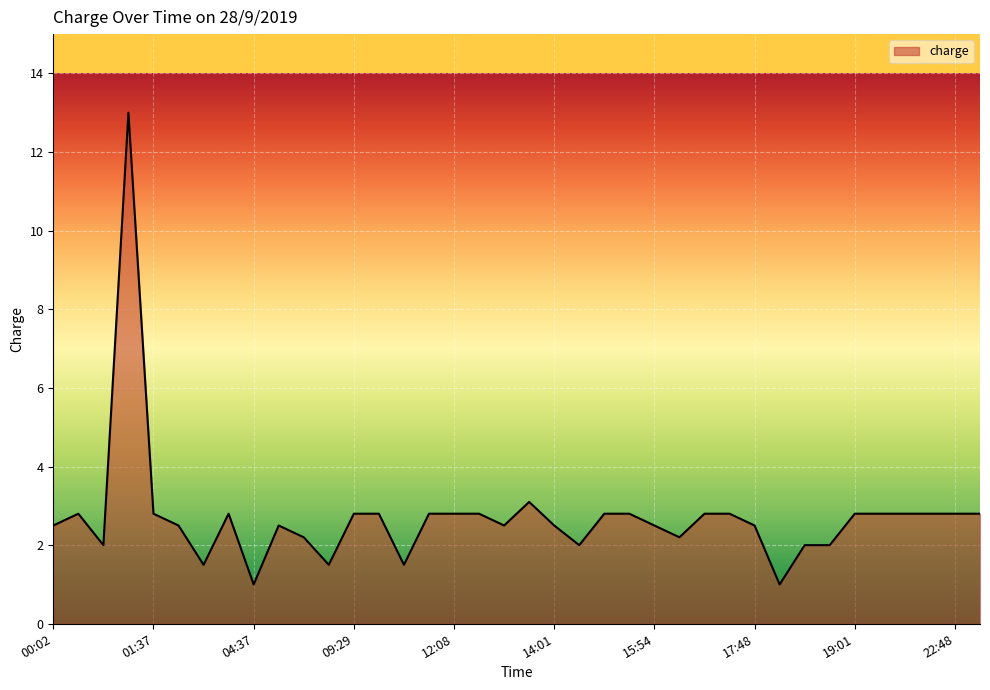

What is the minimum value shown in the chart?

1.0